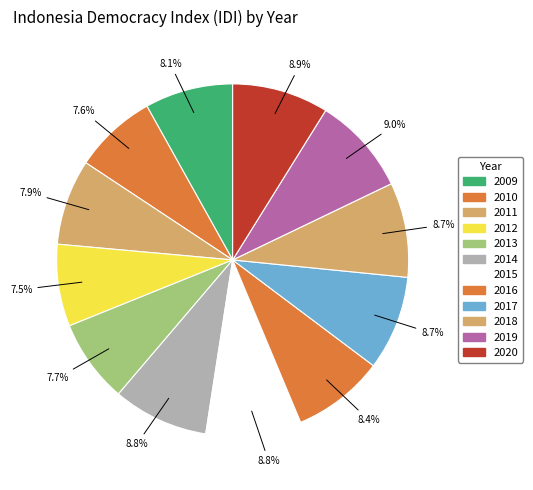

To the nearest percent, what percentage of the pie is 2014?

9%